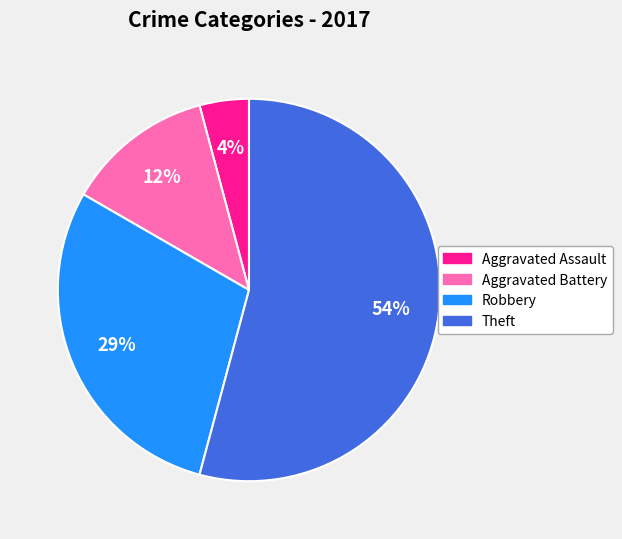

Does any single category account for the majority?

Yes